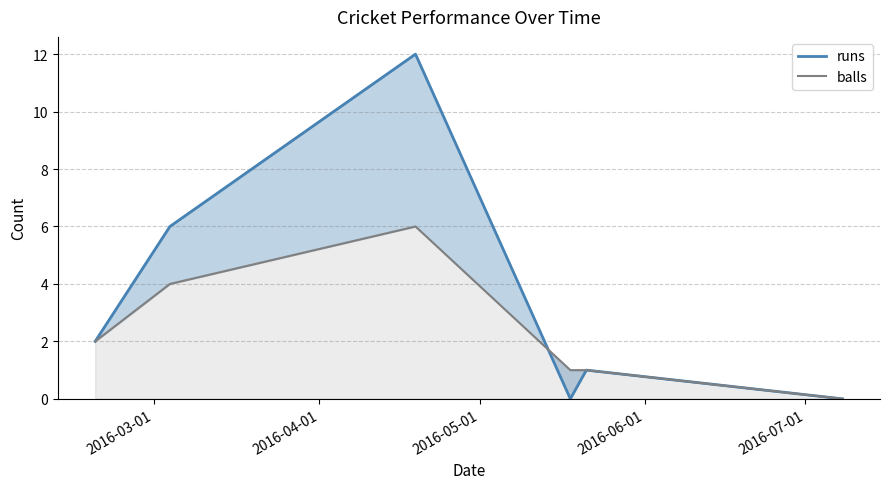

Reading left to right, extract all data points from this chart.

runs: 2	6	12	0	1	0
balls: 2	4	6	1	1	0